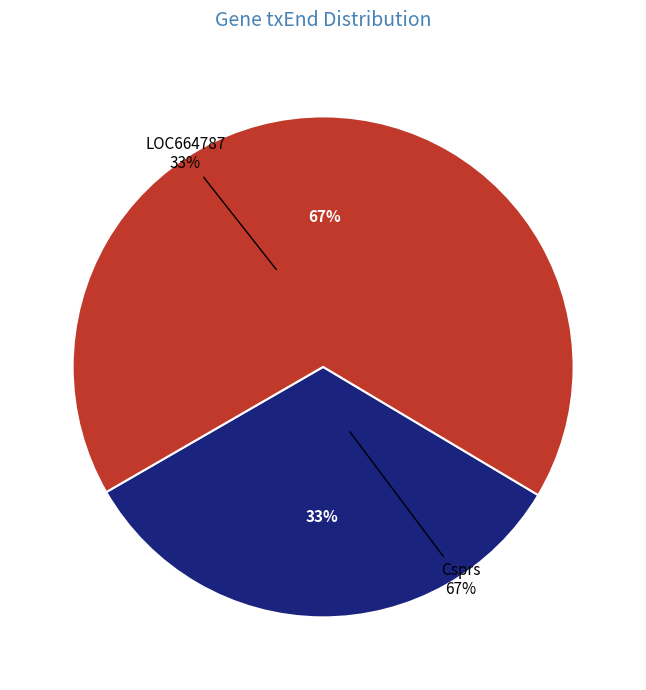

The Csprs slice represents 72% of the pie. True or false?

False